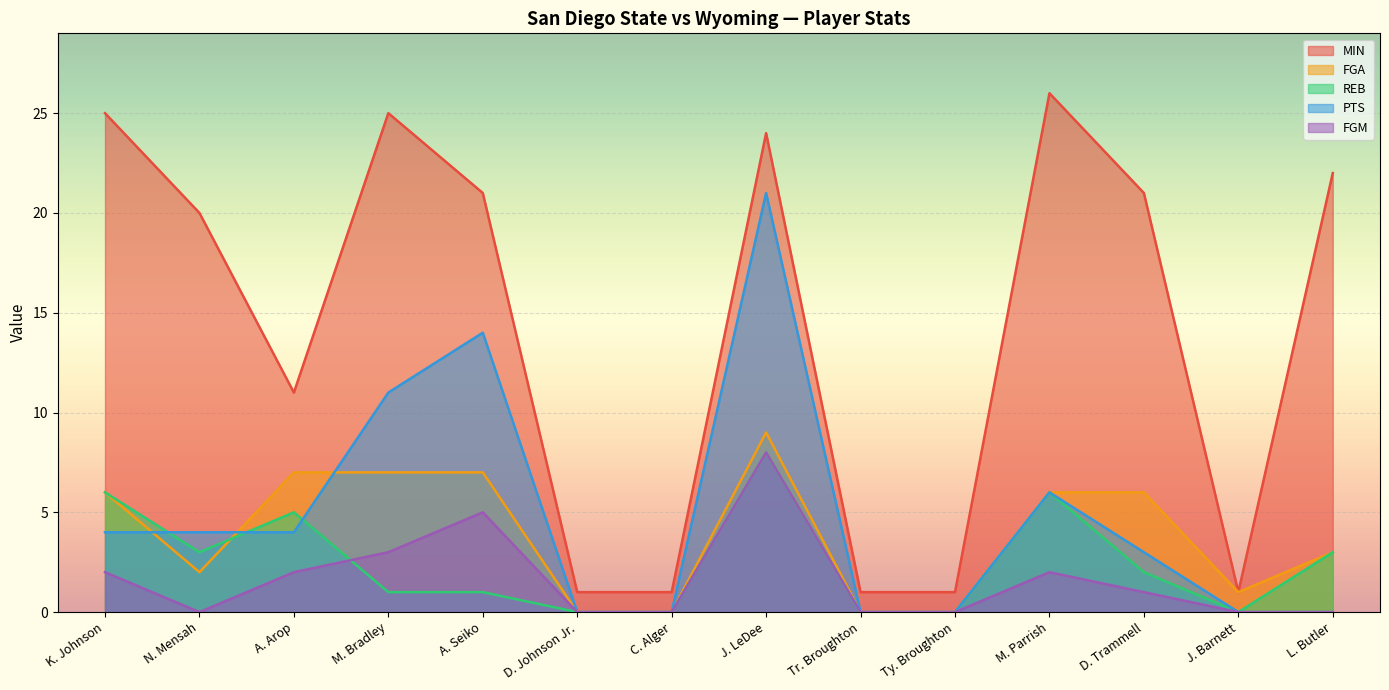

In FGM, how many points are lower than both neighbors (excluding endpoints)?

1